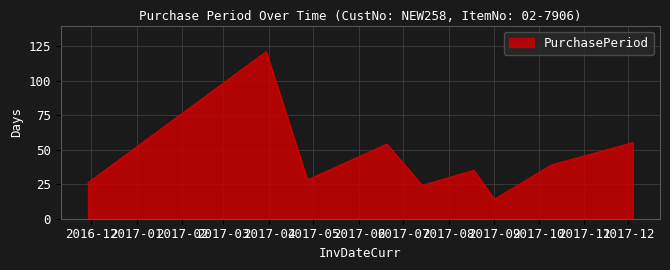

What is the maximum value shown in the chart?

121